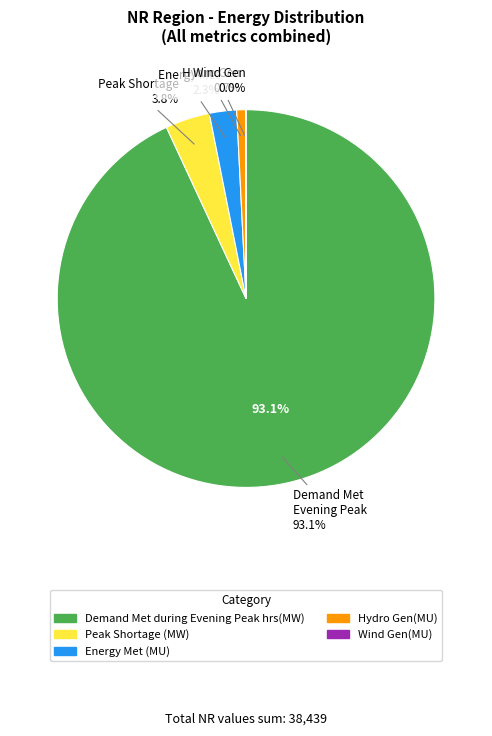

Count the number of slices in the pie.

5